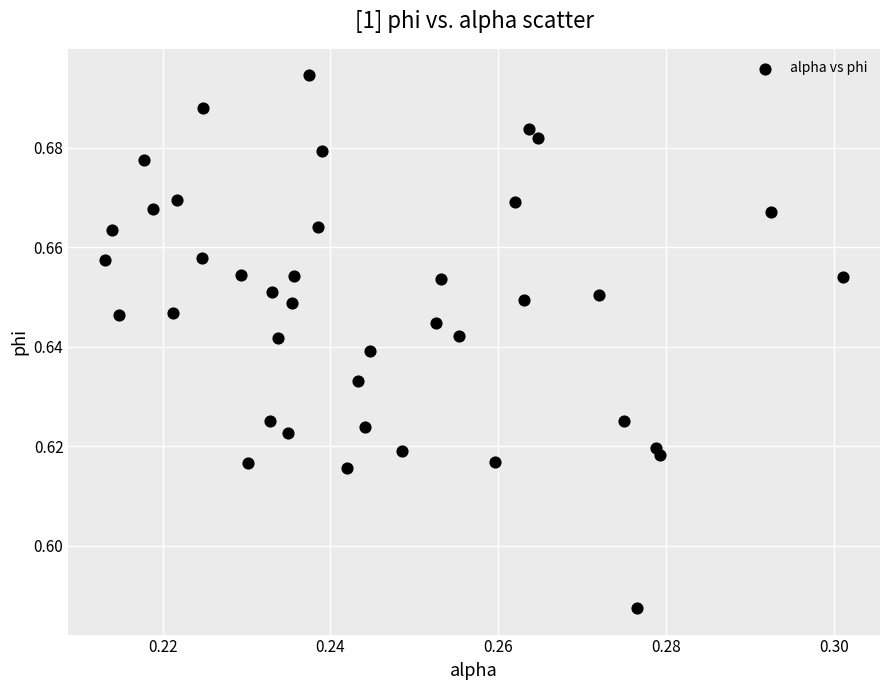

How many data points are displayed?

40